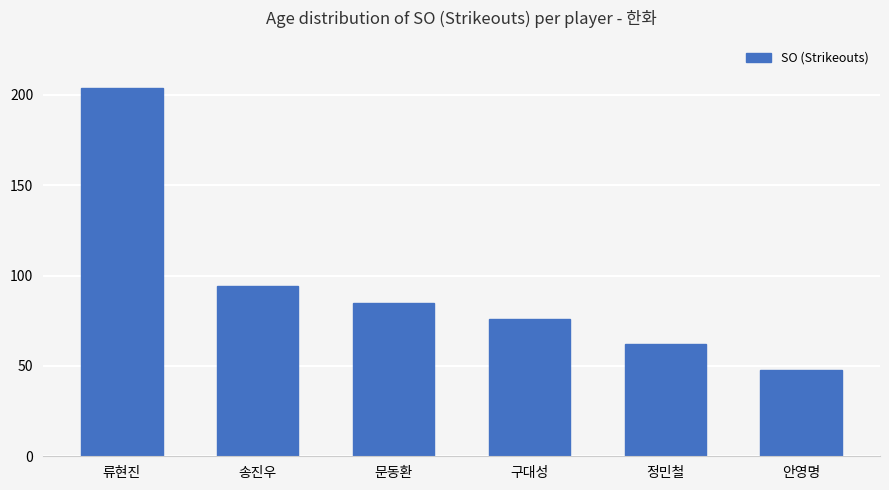

The chart shows a value of 116 at 류현진. True or false?

False